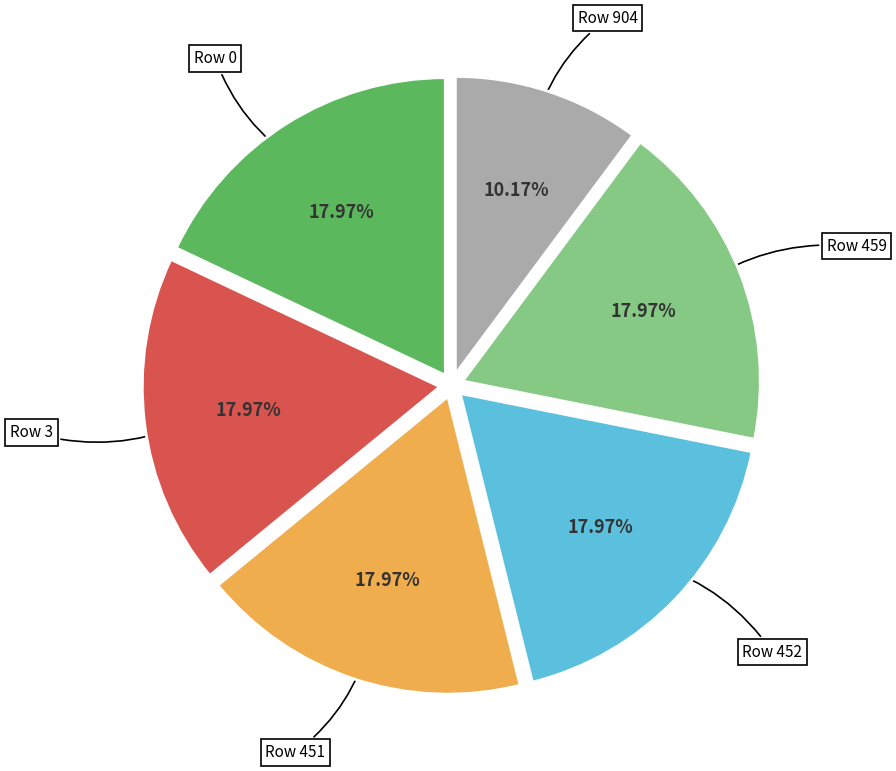

Is it true that Row 459 is 18% of the pie?

True